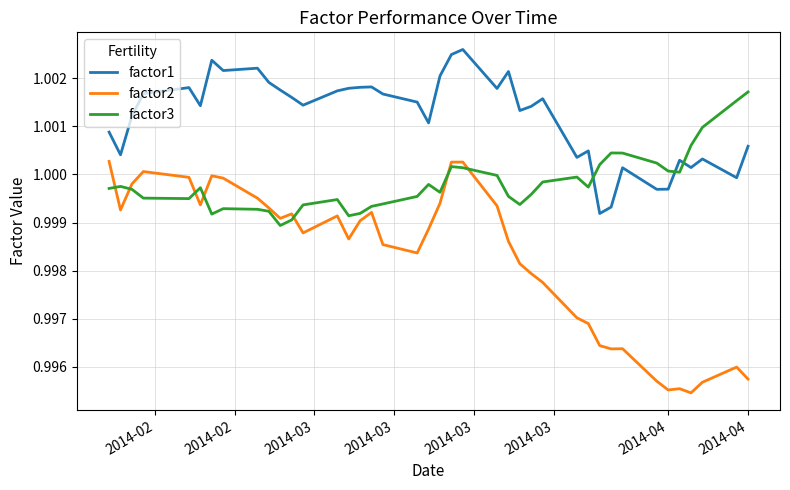

True or false: factor2 and factor1 intersect in this chart.

False